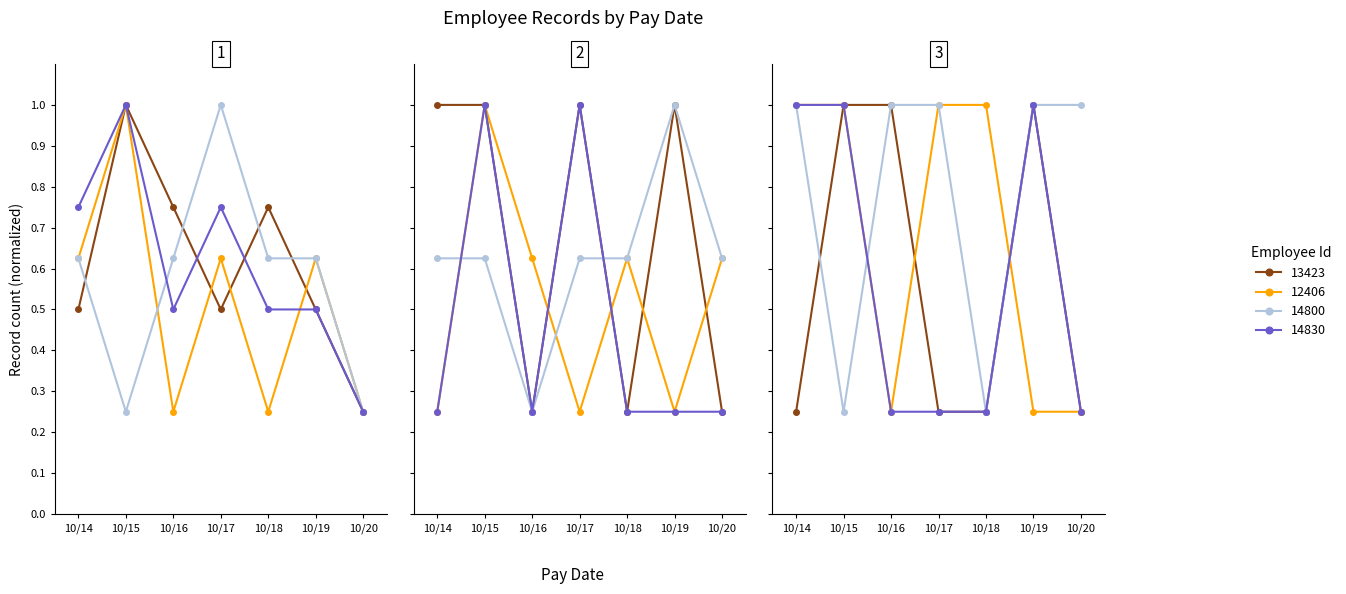

Which category has the highest value in the 14830 series?

10/15